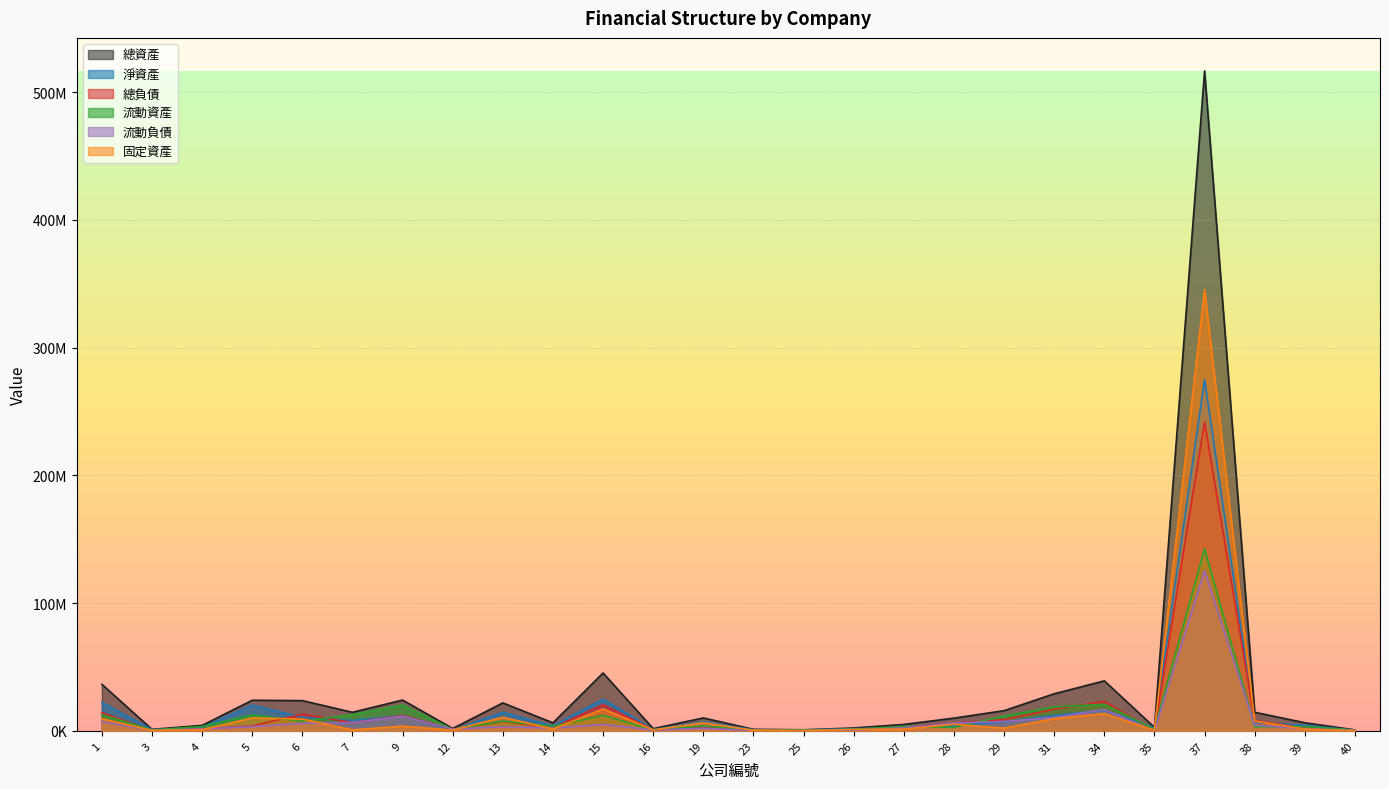

At which category is the sum across all series the highest?

37